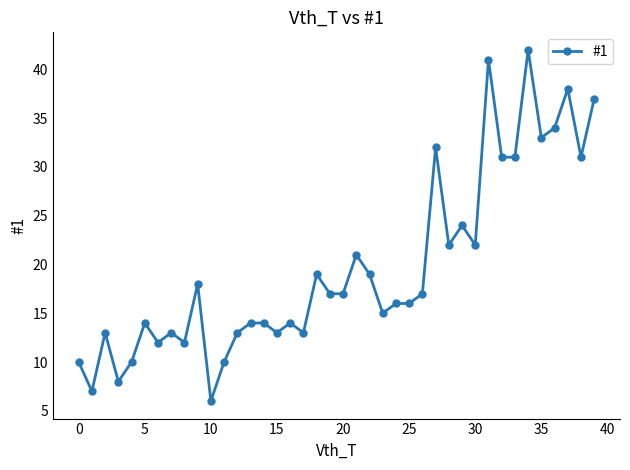

What is the minimum value shown in the chart?

6